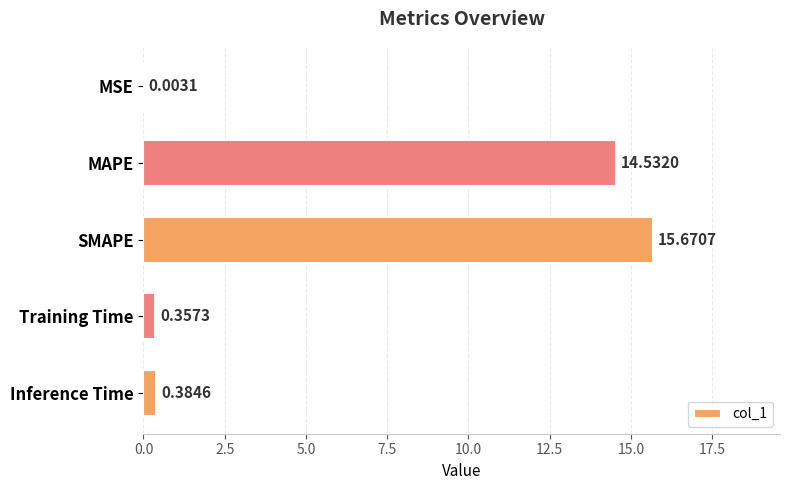

What is the change in value from MSE to SMAPE?

+15.7